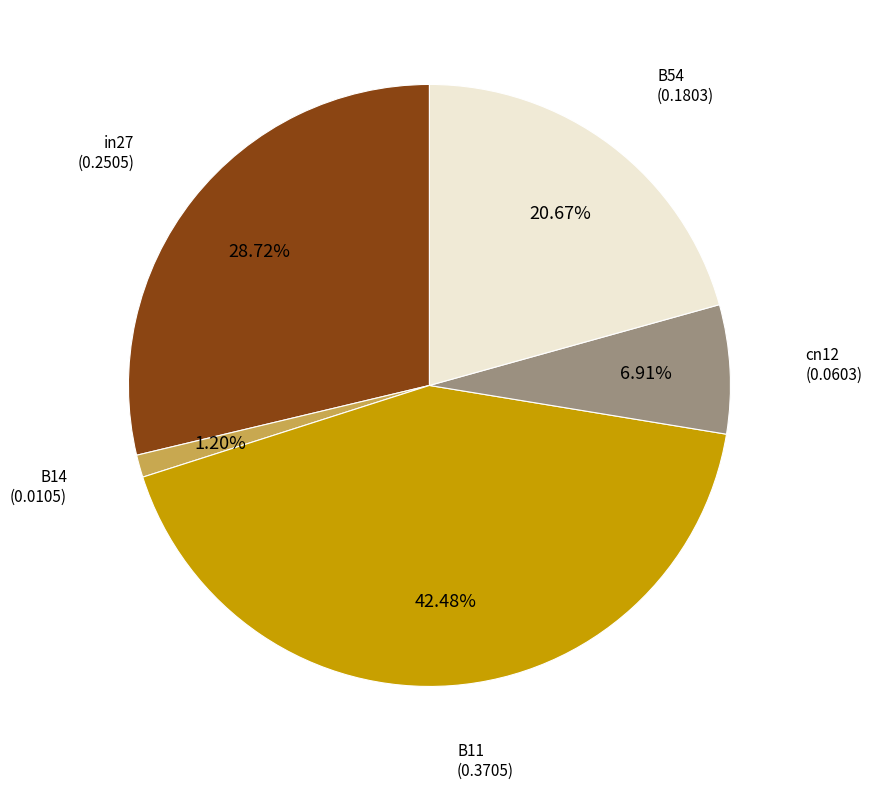

The in27 slice represents 29% of the pie. True or false?

True